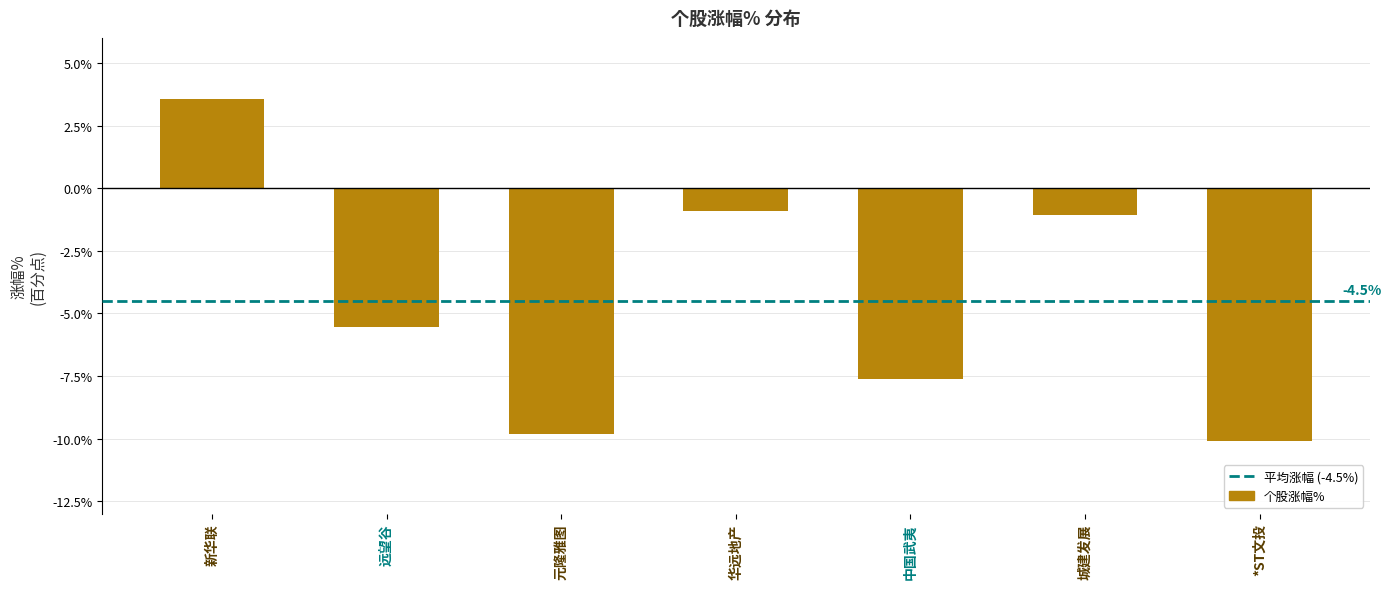

Rank the categories by value from lowest to highest.

*ST文投, 元隆雅图, 中国武夷, 远望谷, 城建发展, 华远地产, 新华联